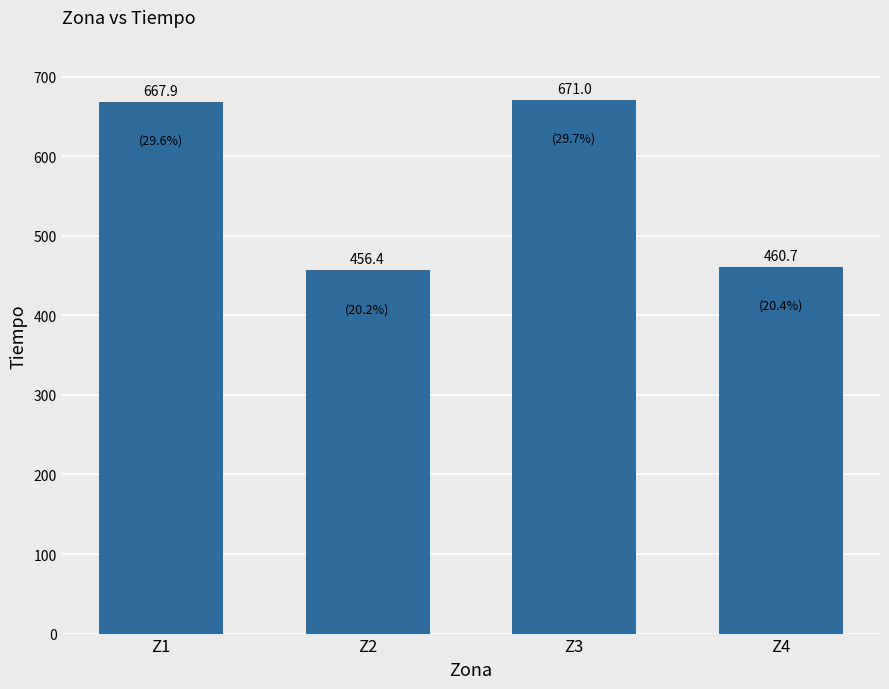

What is the value of the 3rd bar from the left?

671.0